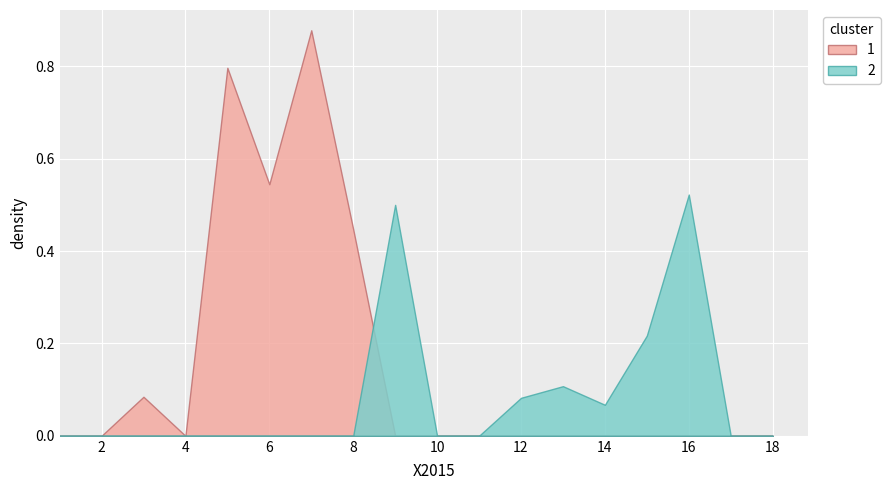

What are all the series names shown in the legend?

1, 2